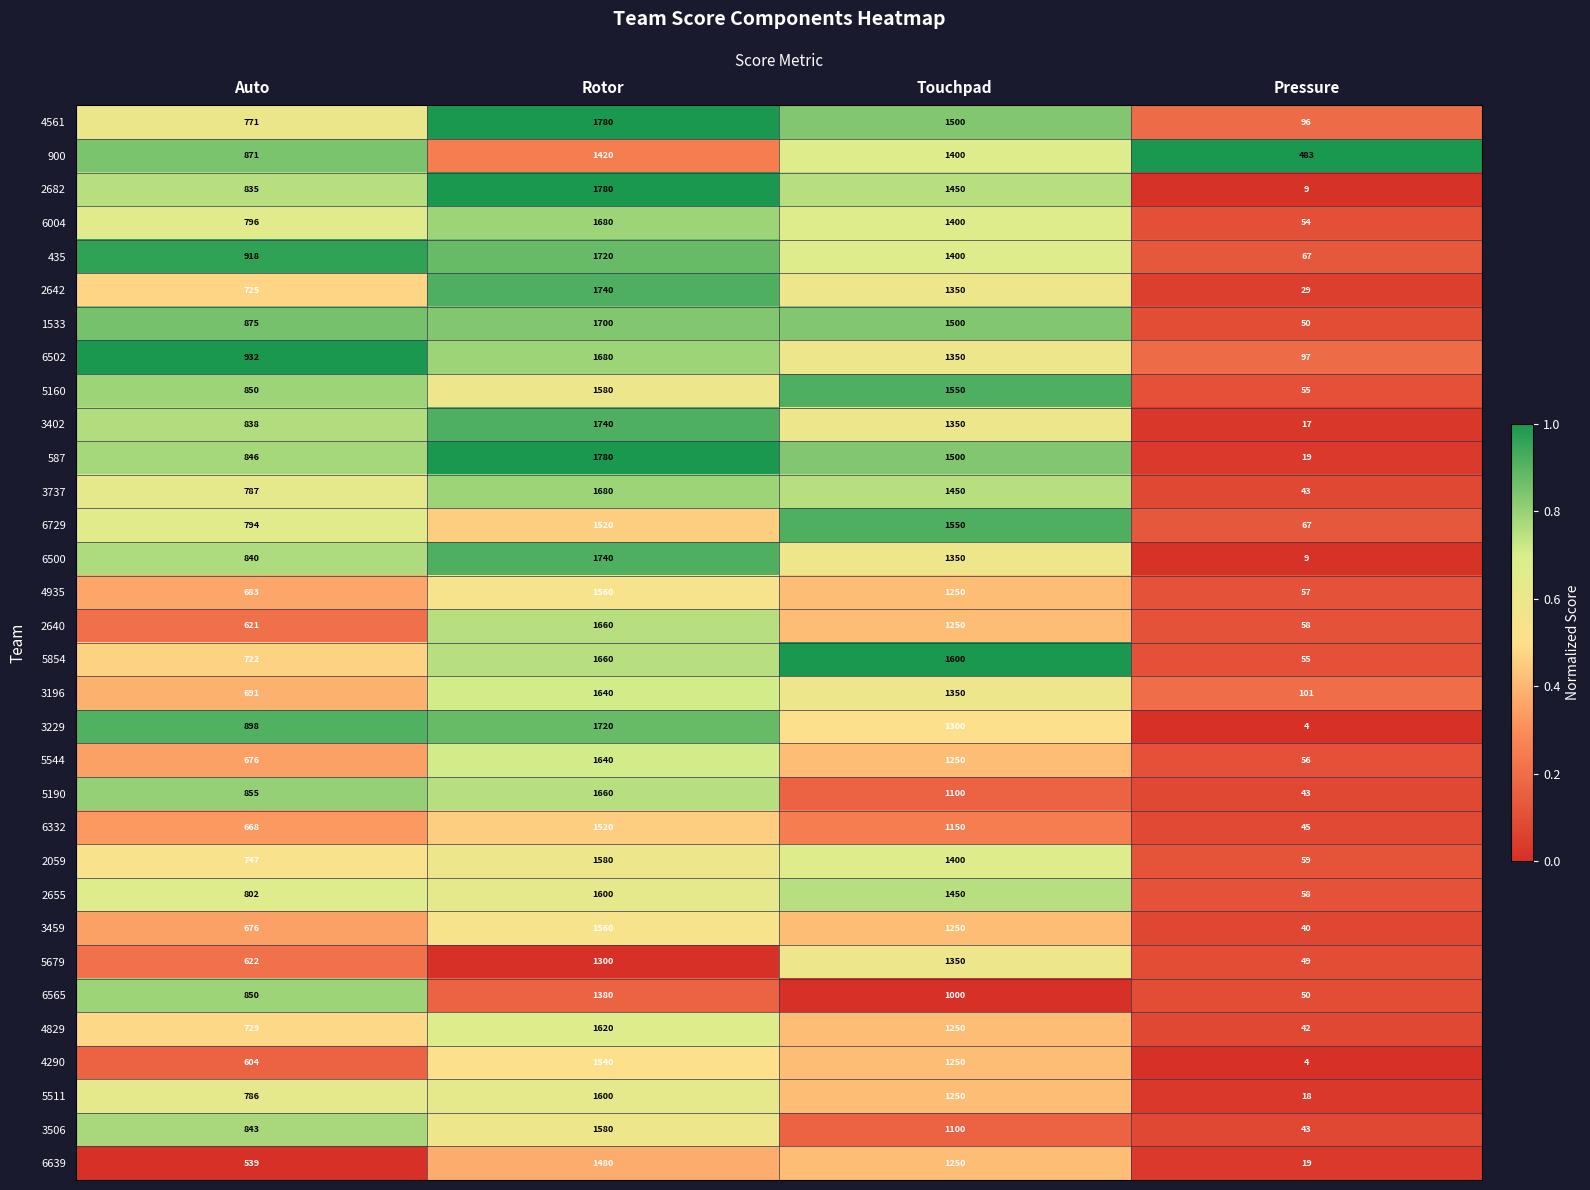

At which category is the sum across all series the highest?

Rotor